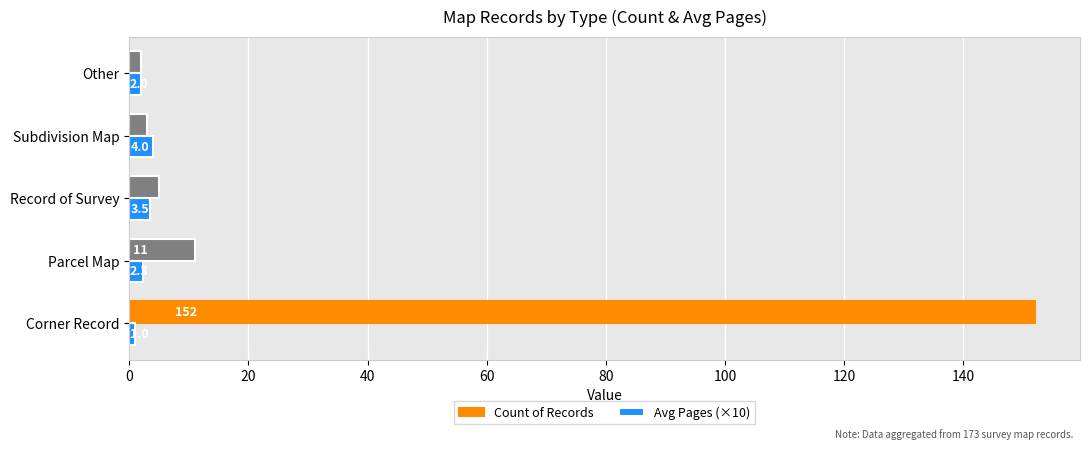

Is the value of Avg Pages (×10) at Parcel Map greater than the value of Count of Records at Subdivision Map?

No